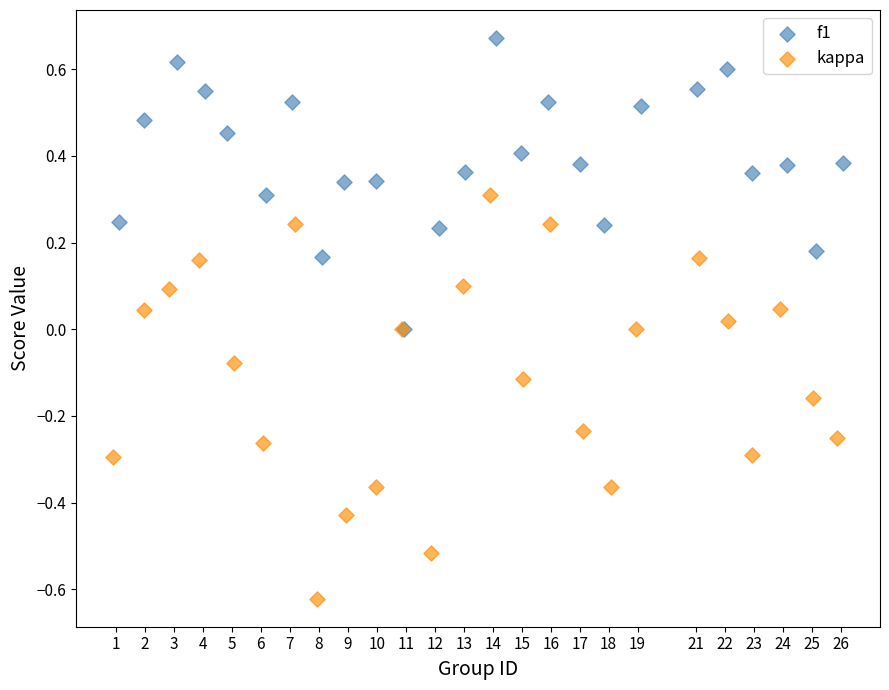

What are all the series names shown in the legend?

f1, kappa